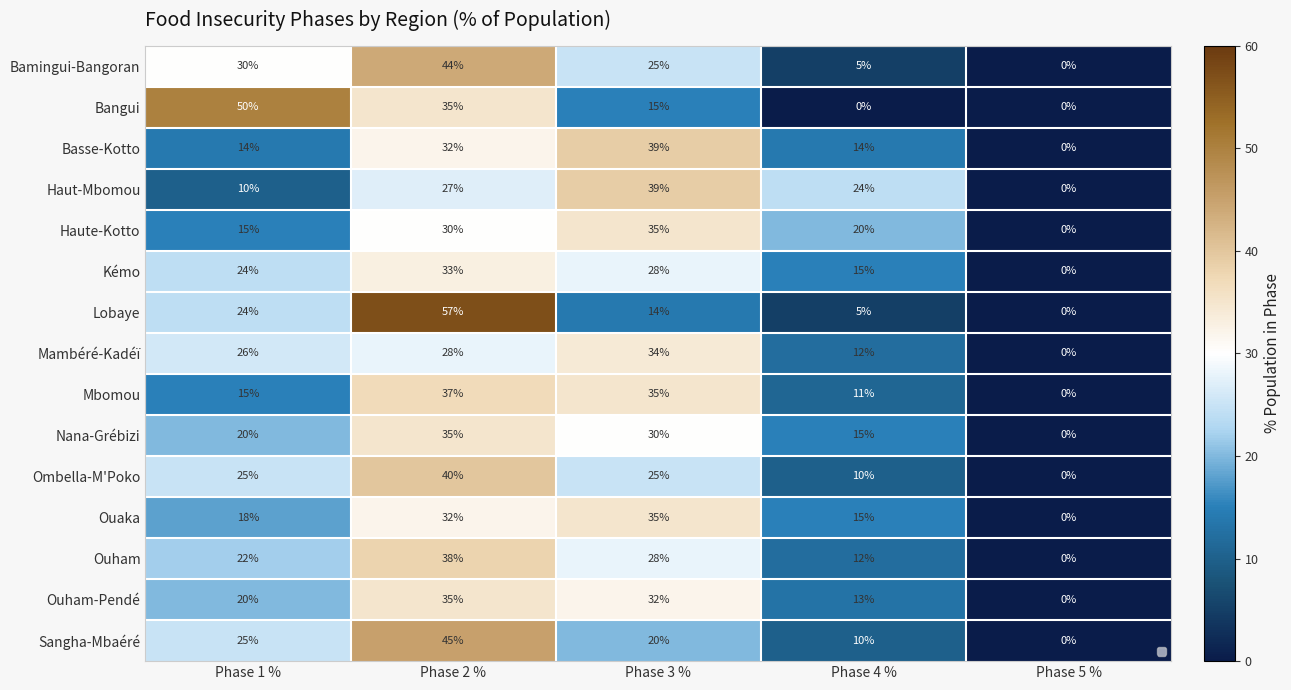

What is the approximate value of Ouham-Pendé at Phase 1 %, to the nearest 10?

20